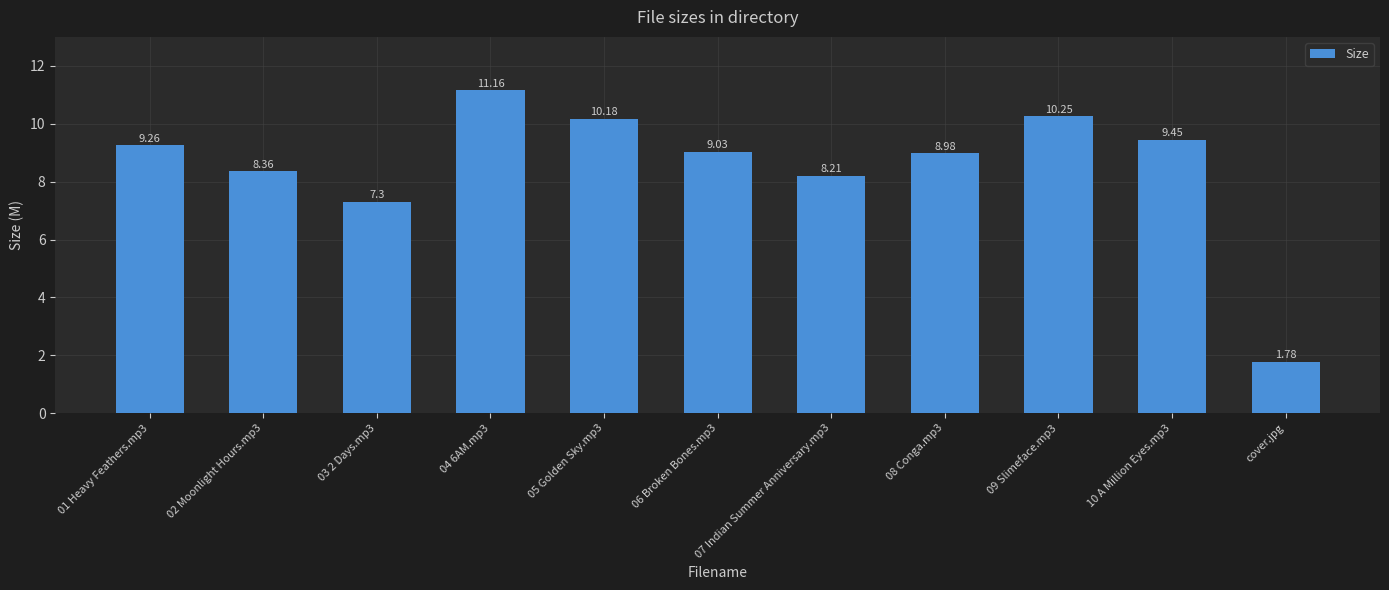

True or false: the data shows 14.7 at 09 Slimeface.mp3.

False